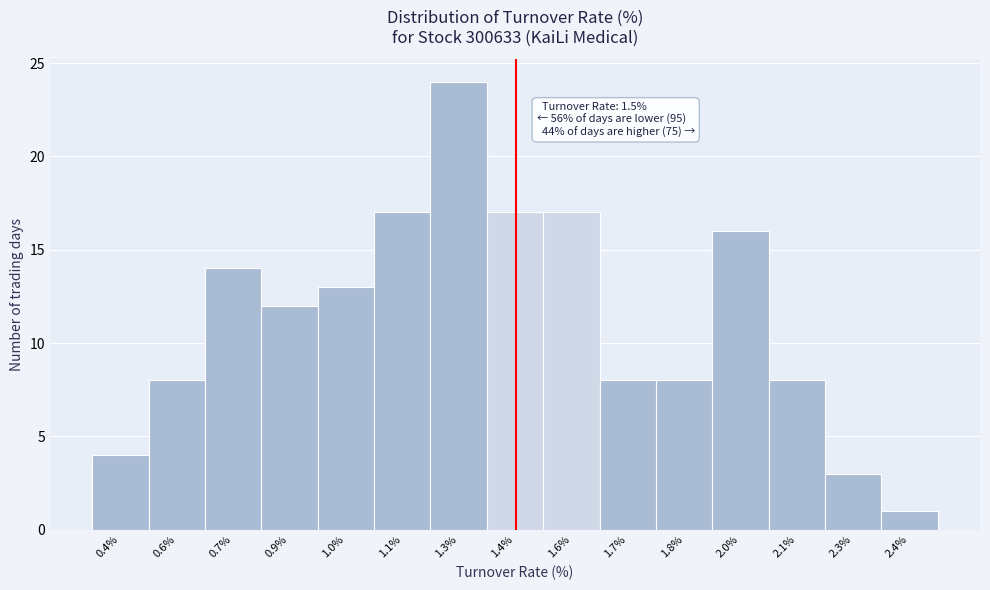

Reading right to left, extract all data points from this chart.

2.4%=1	2.3%=3	2.1%=8	2.0%=16	1.8%=8	1.7%=8	1.6%=17	1.4%=17	1.3%=24	1.1%=17	1.0%=13	0.9%=12	0.7%=14	0.6%=8	0.4%=4